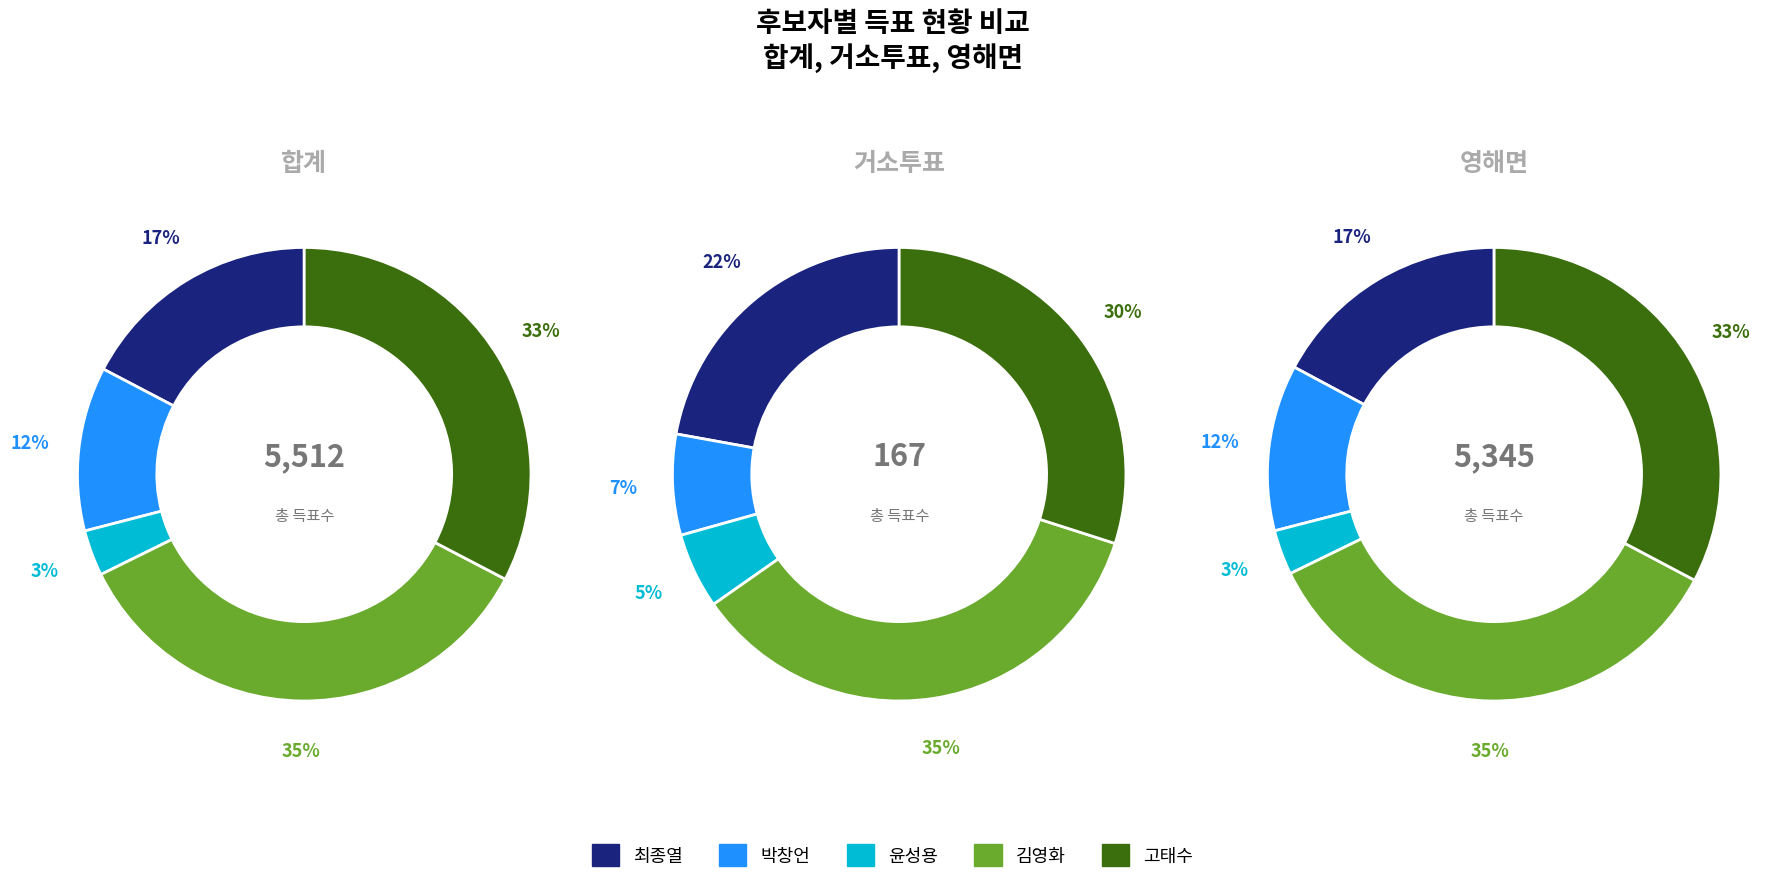

At 거소투표, list the series in order from largest to smallest.

김영화, 고태수, 최종열, 박창언, 윤성용